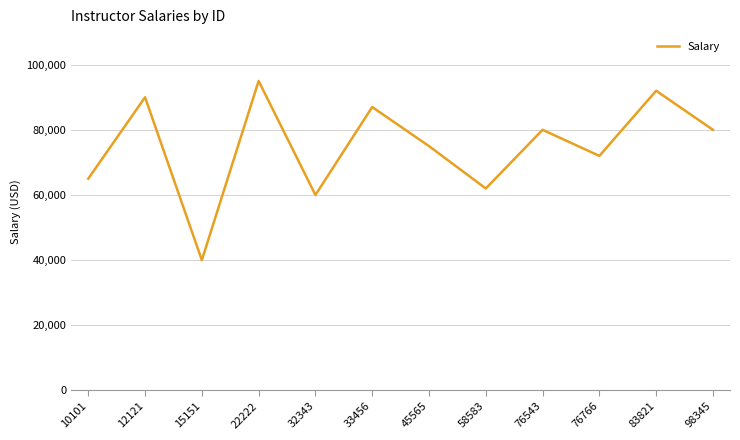

True or false: there are more than 2 points higher than both neighbors.

True